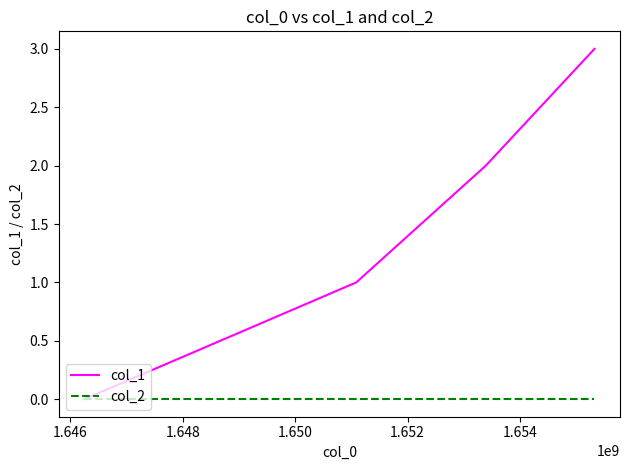

Count the col_1 values in the range 1 to 3.

3